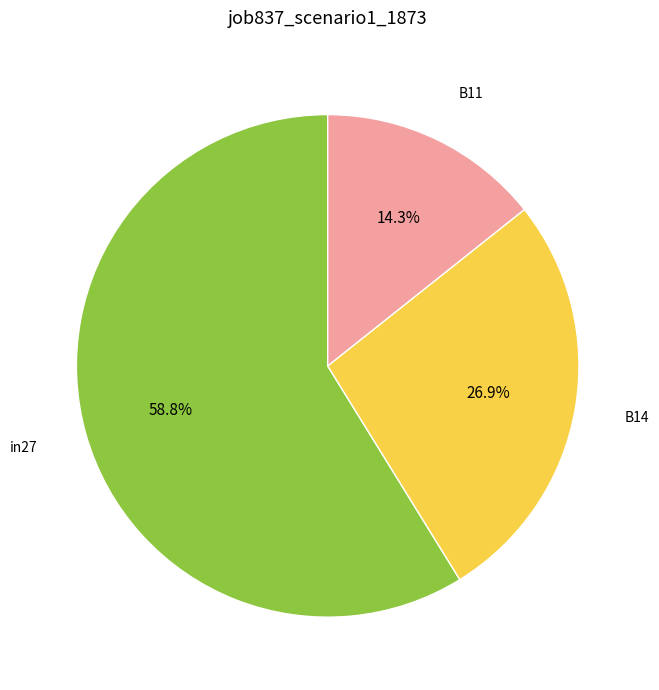

Between in27 and B11, which is larger?

in27